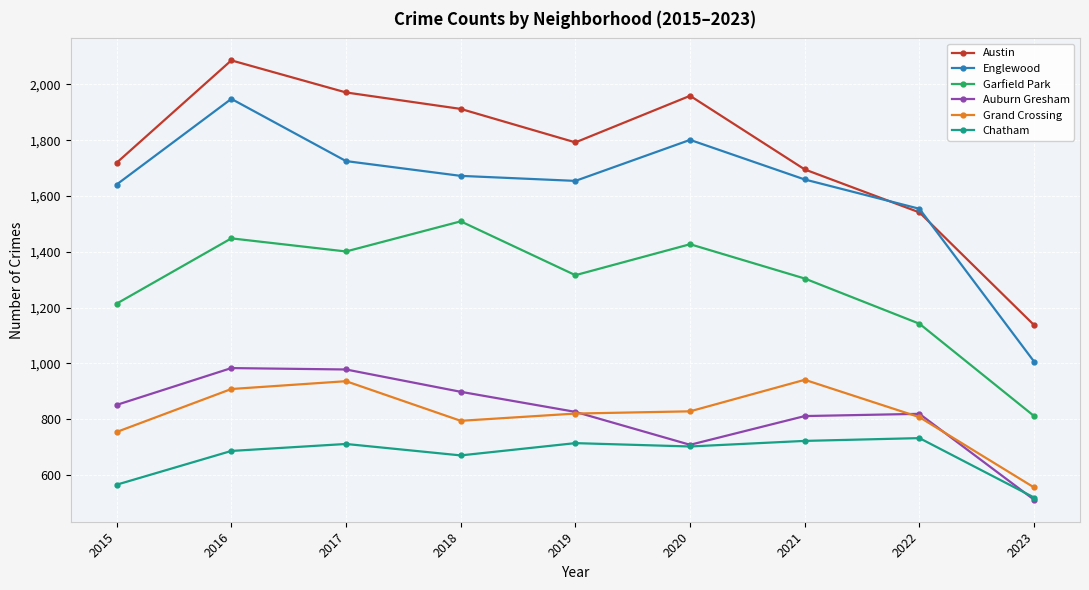

How many lines are shown in the chart?

6